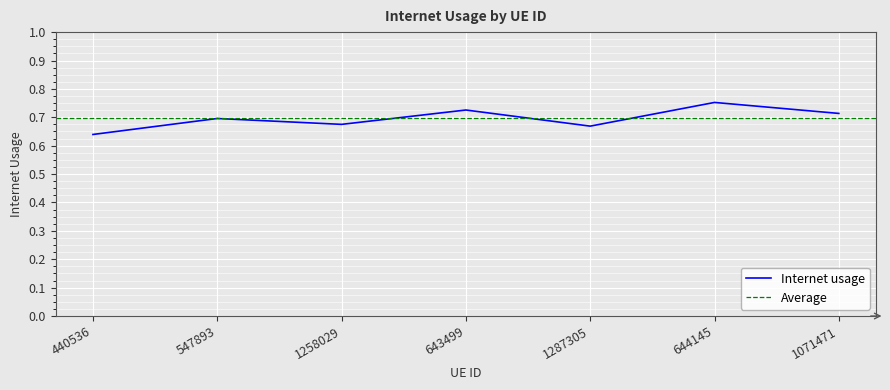

What is the approximate value at 1258029?

0.7